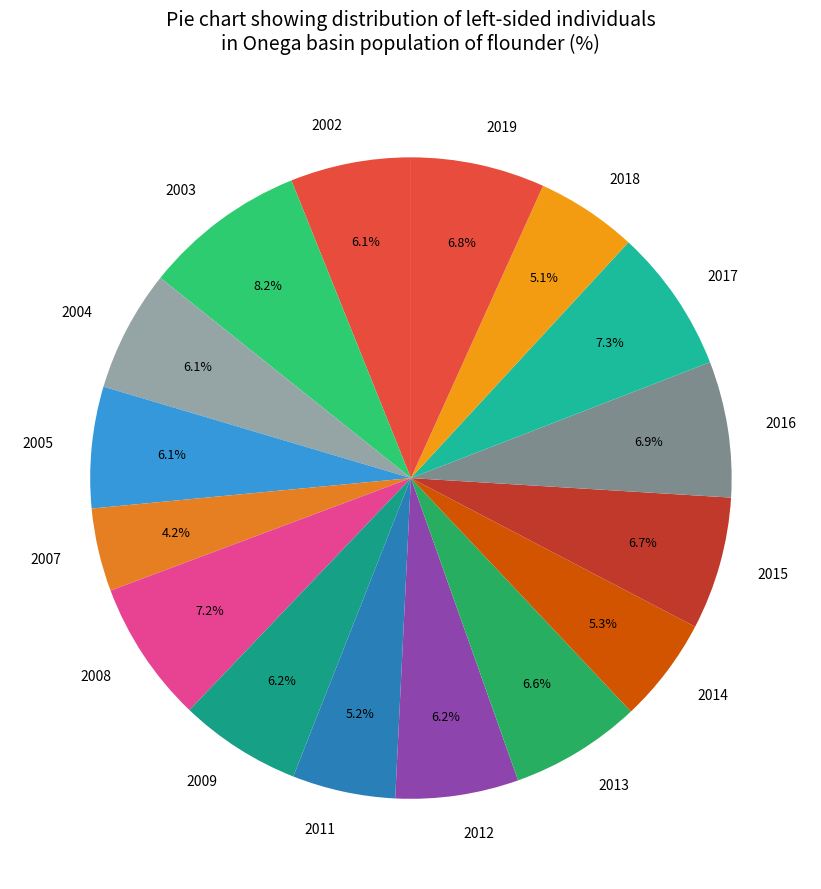

Between 2008 and 2003, which is larger?

2003